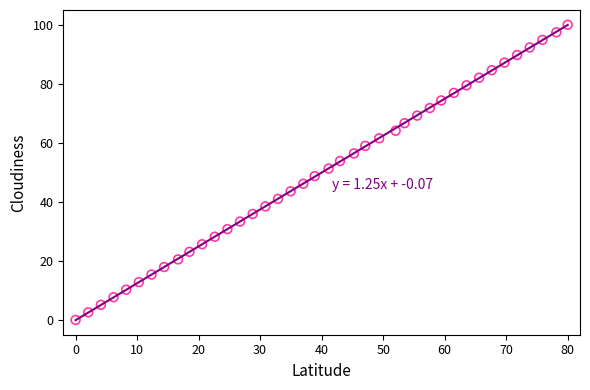

What is the range of X values (max minus min)?

80.0